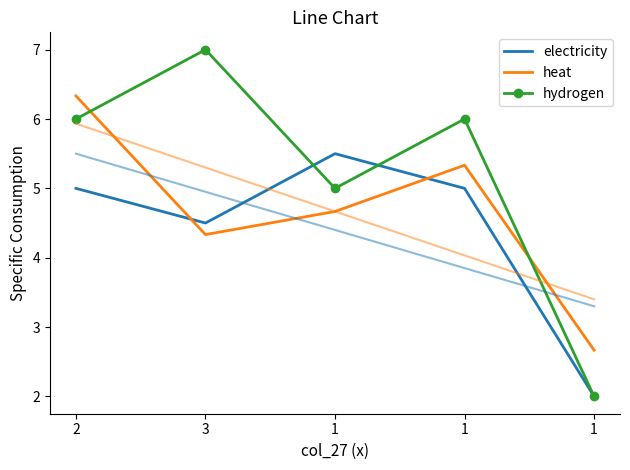

What is the difference between the highest and lowest values at 3?

2.7